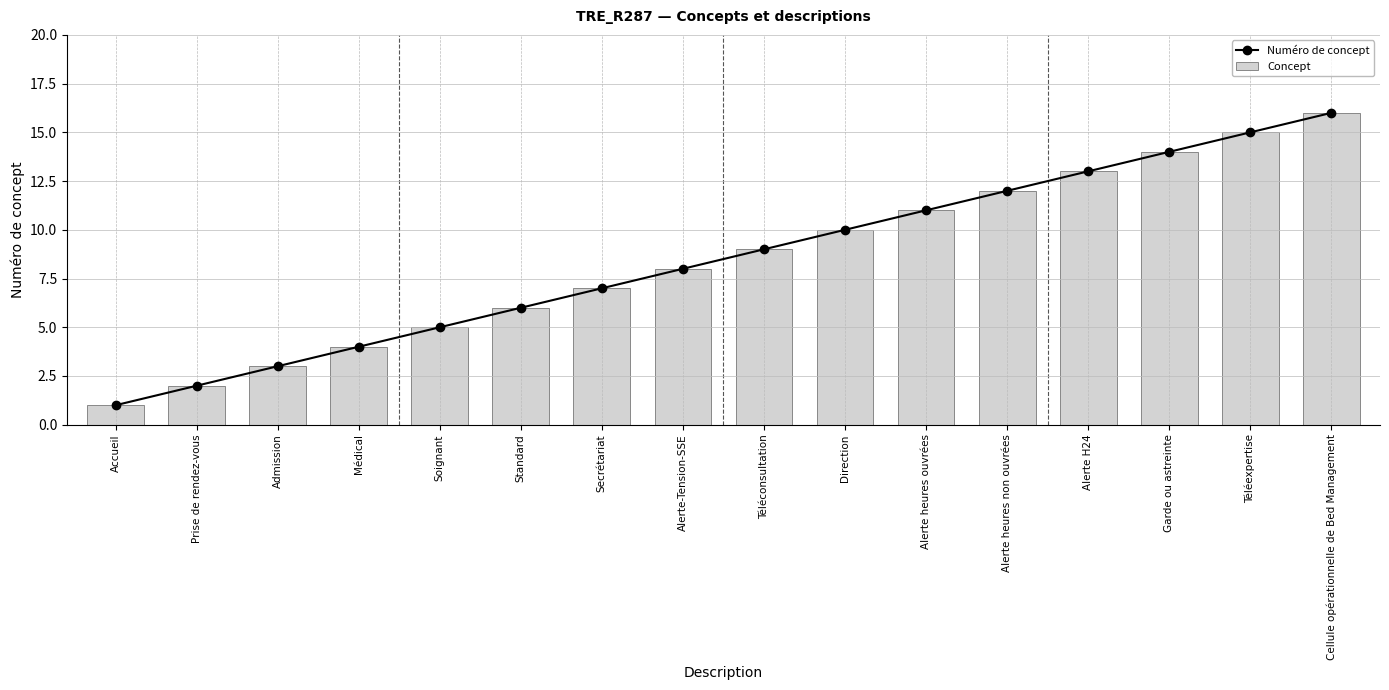

The value of Numéro de concept at Téléconsultation is 9. True or false?

True